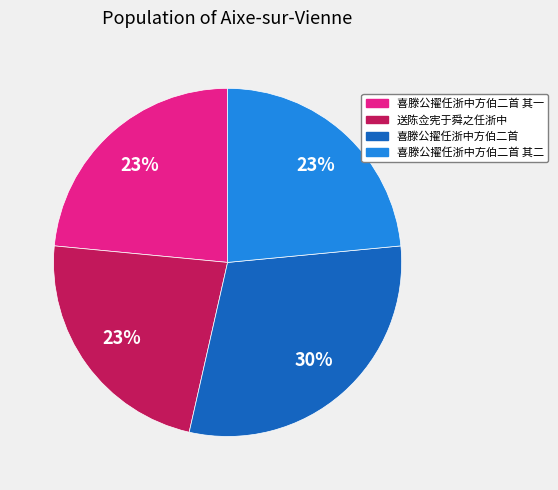

Does any single category account for the majority?

No